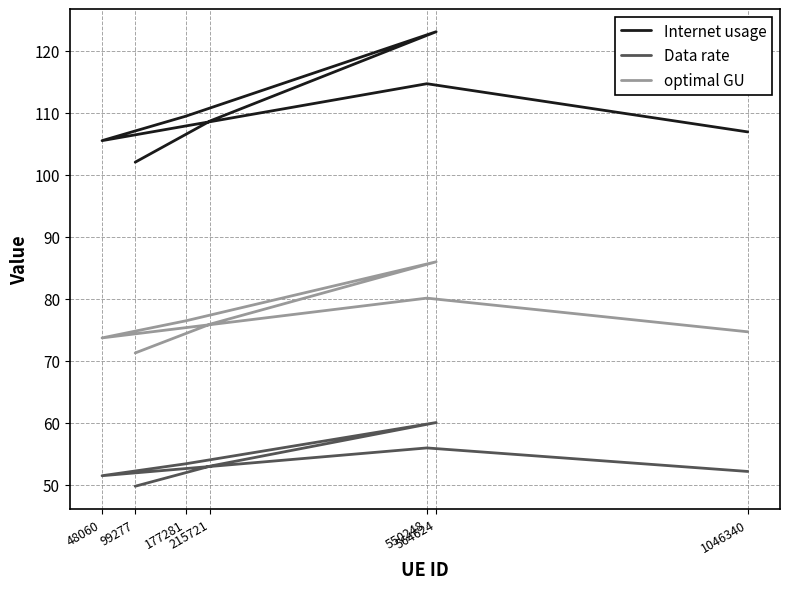

Count the number of data series in this chart.

3